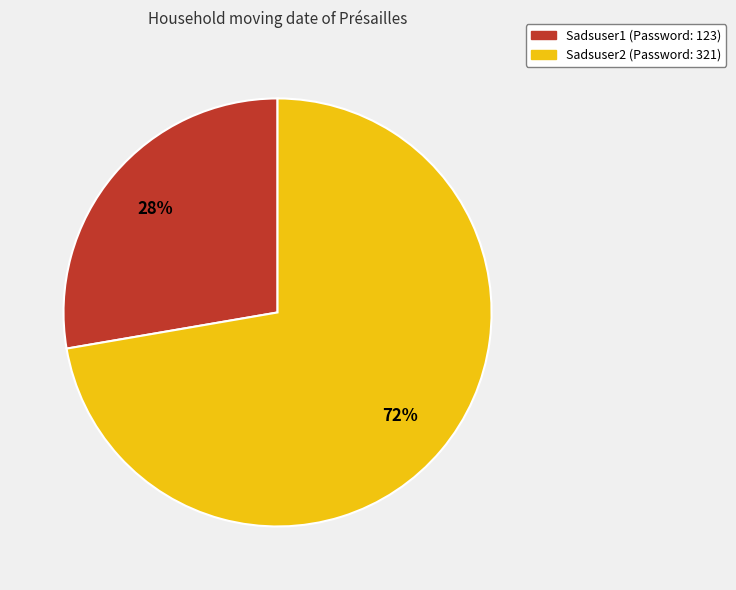

Is the sum of Sadsuser2 and Sadsuser1 greater than half?

Yes